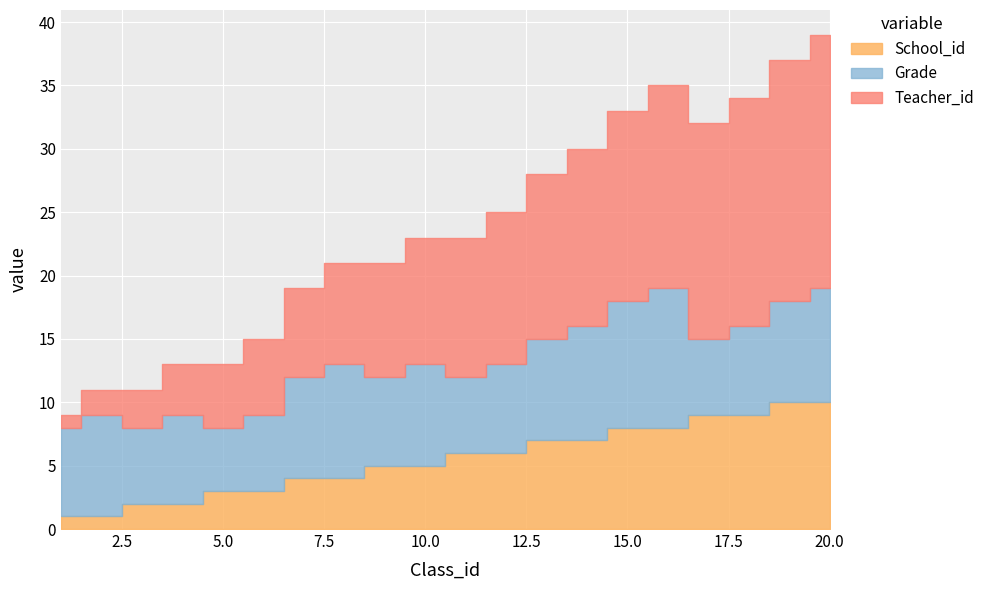

What is the approximate value of Grade at 7?

8